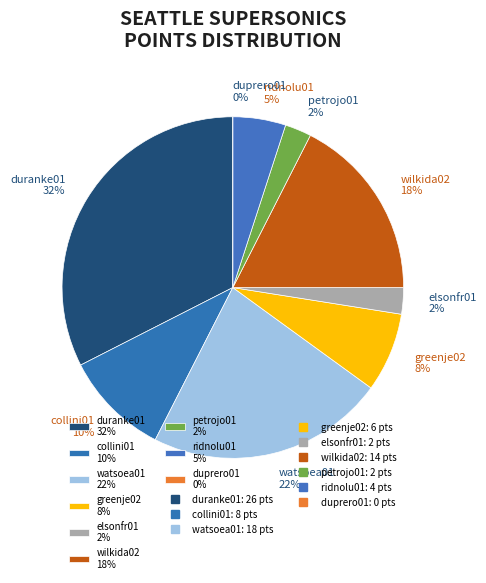

True or false: petrojo01 accounts for 2% of the total.

True